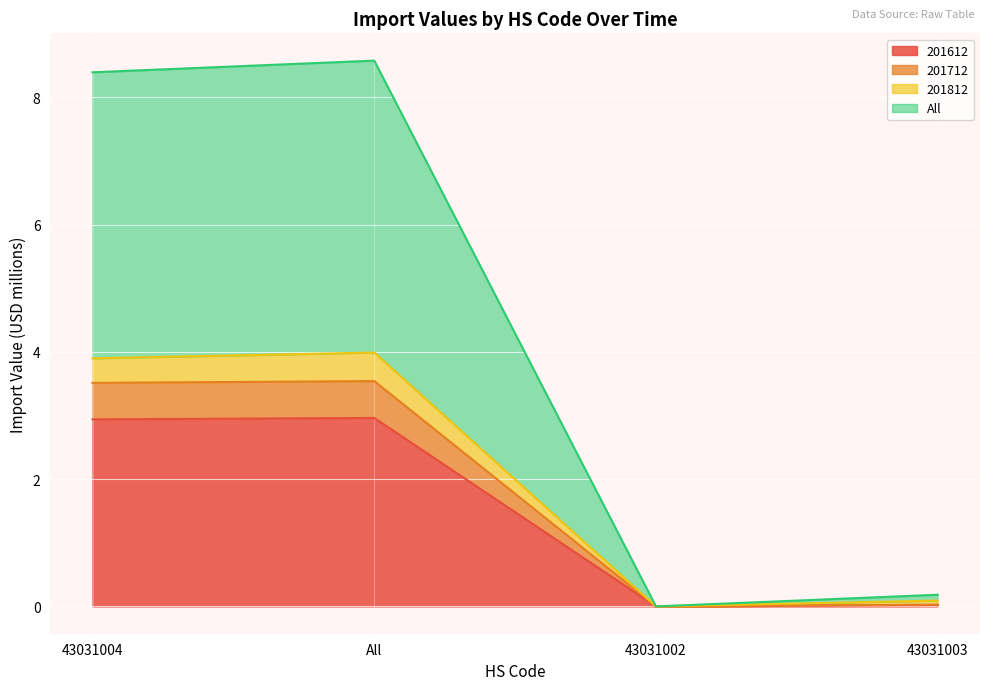

Which series has the largest total across all categories?

All